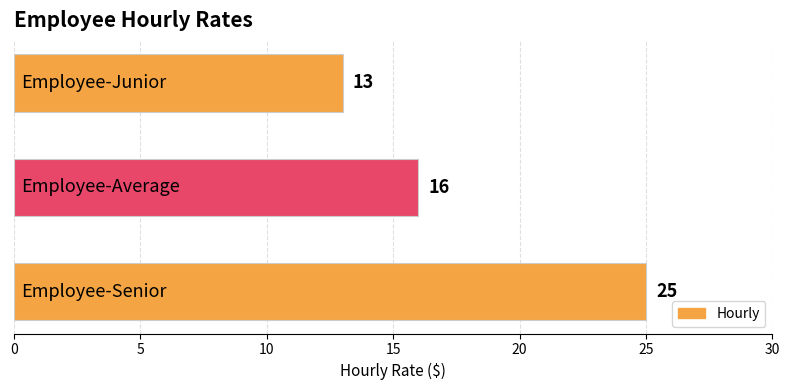

How many values are between 13 and 25?

3